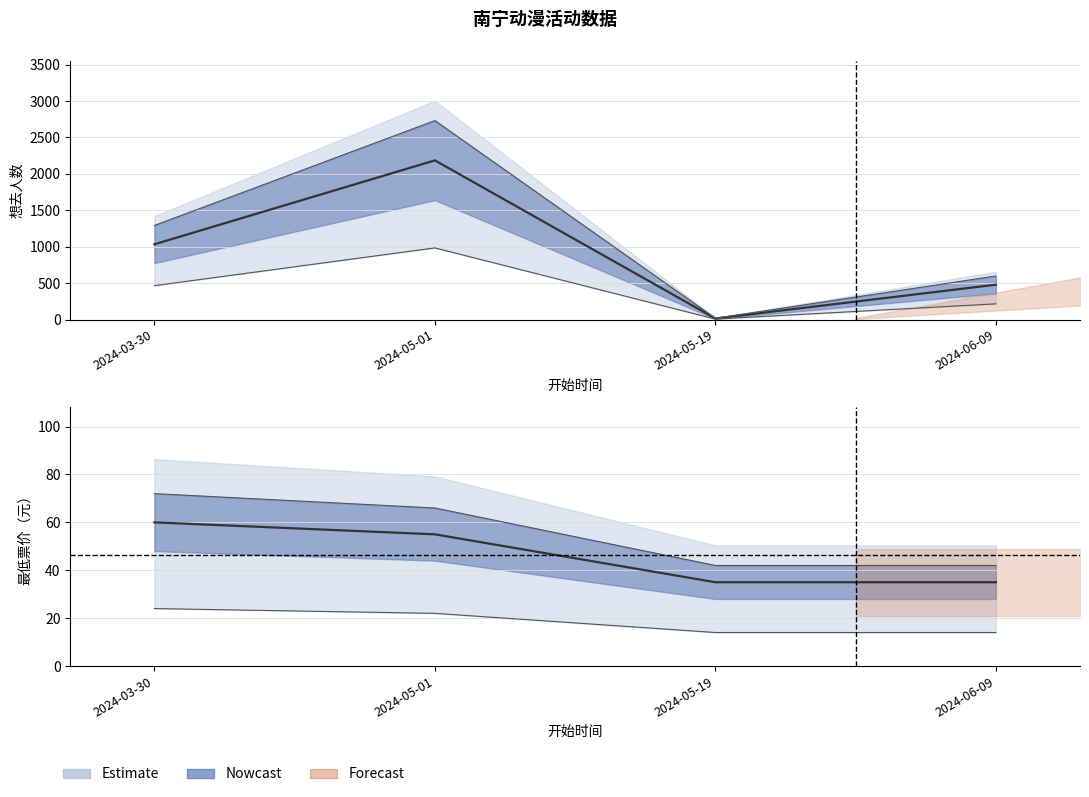

What is the label of the 4th point from the left?

2024-06-09